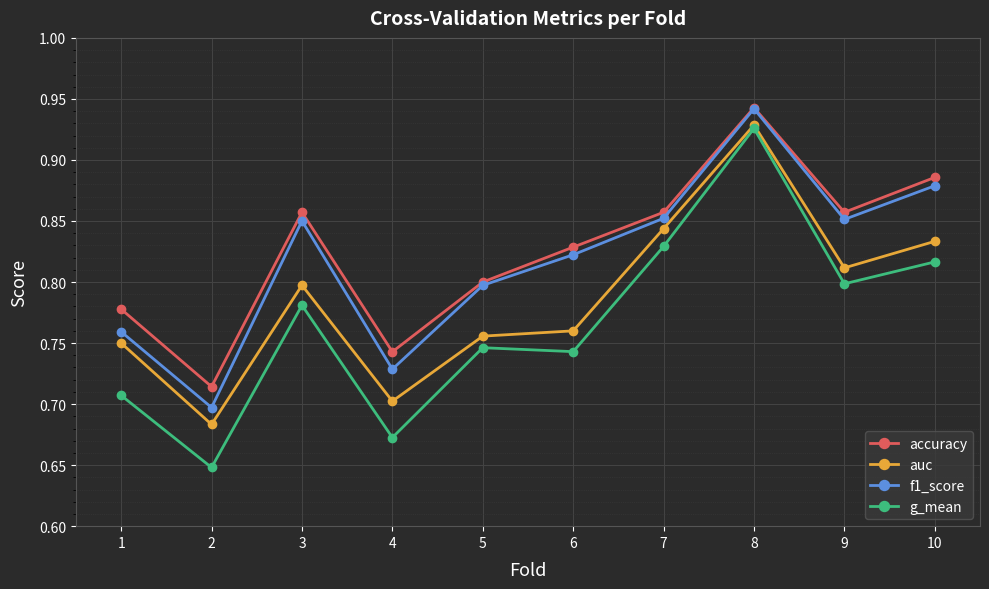

How many g_mean values are between 0 and 1?

10